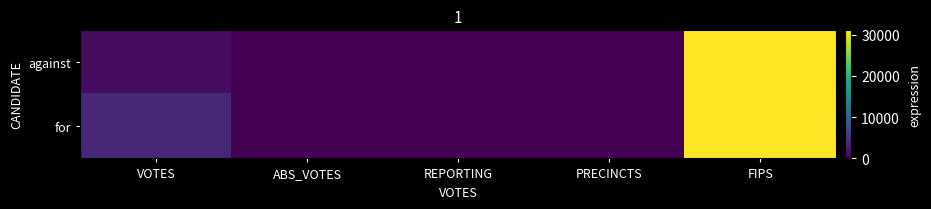

Rank the series at ABS_VOTES from highest to lowest value.

against, for